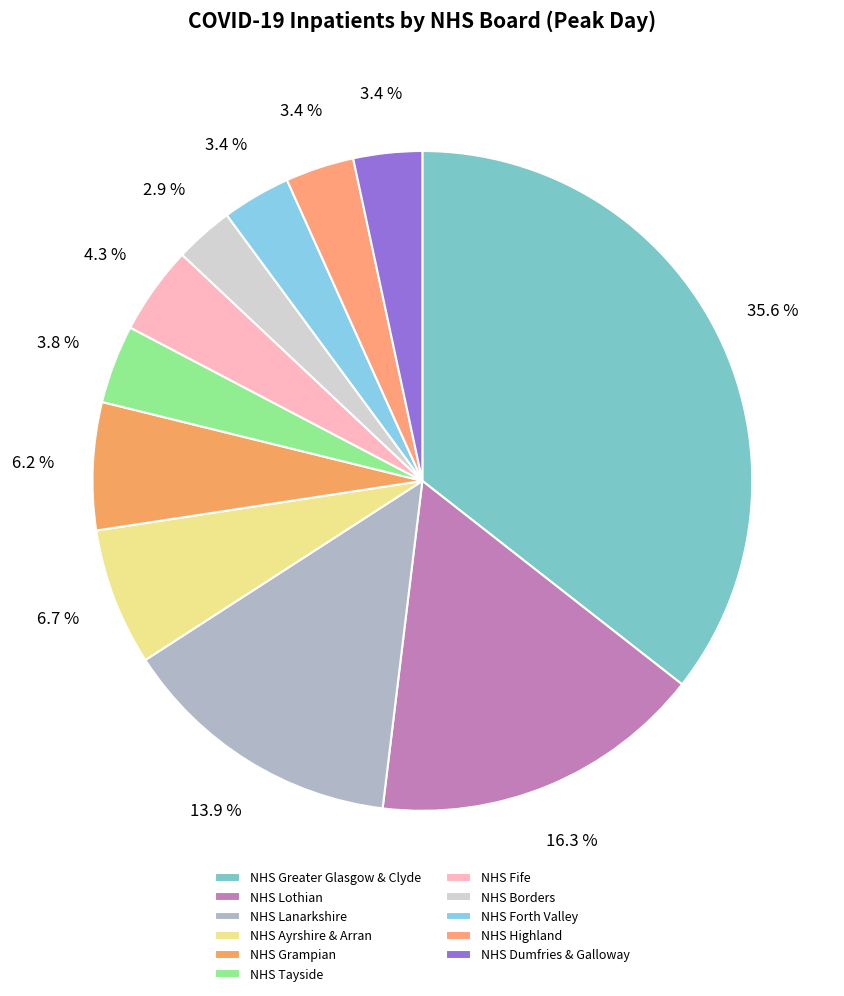

What is the smallest slice in the pie chart?

NHS Borders